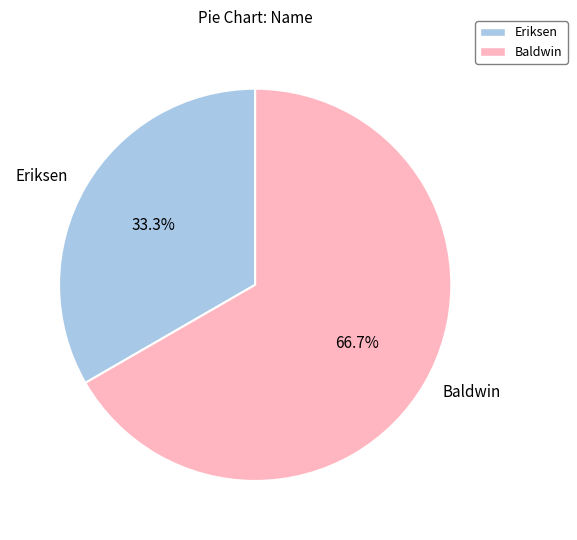

Does any single category account for the majority?

Yes